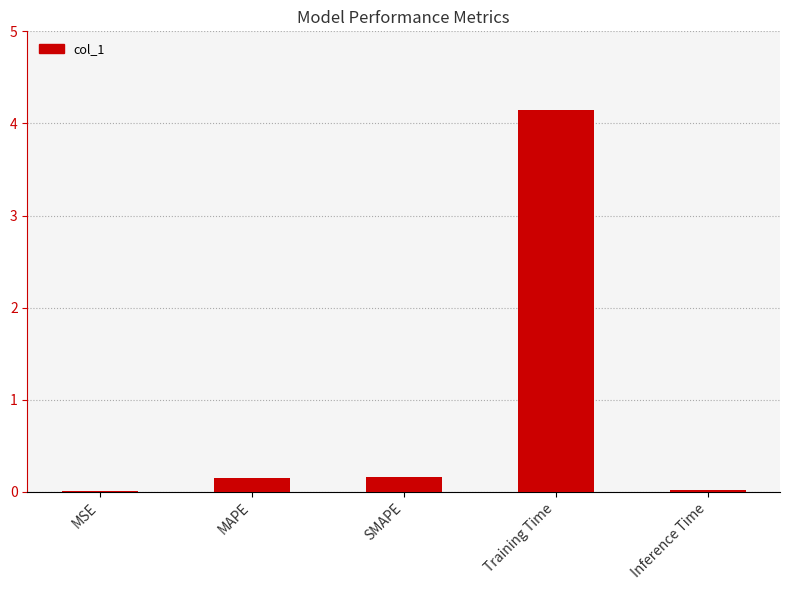

What is the maximum value shown in the chart?

4.1